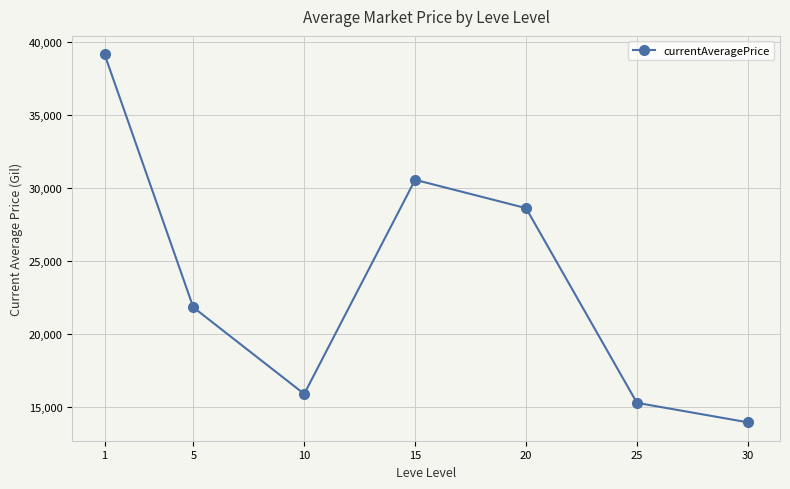

What is the ratio of the value at 15 to the value at 20?

1.1